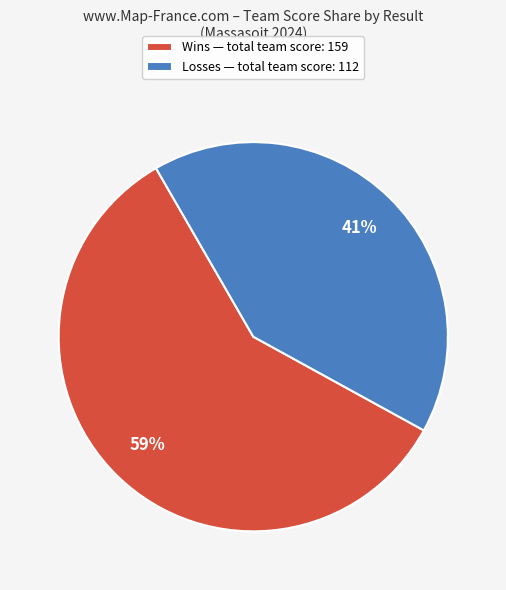

To the nearest percent, what percentage of the pie is Wins — total team score: 159?

59%